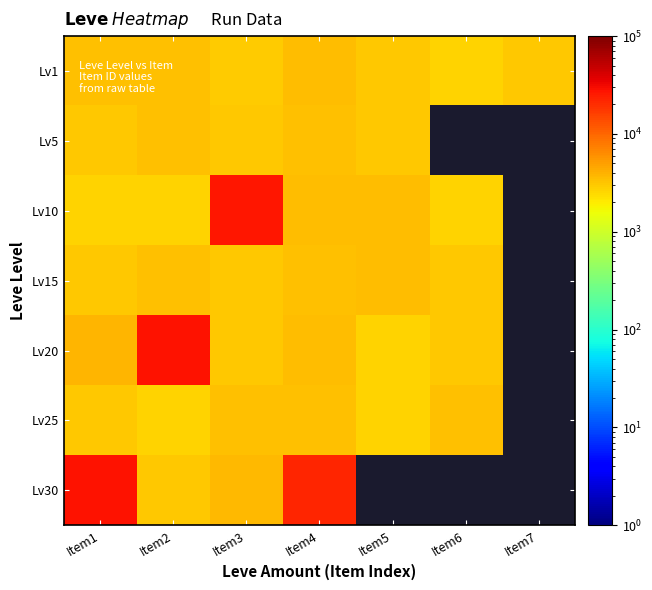

At how many categories does at least one series exceed 4534?

4